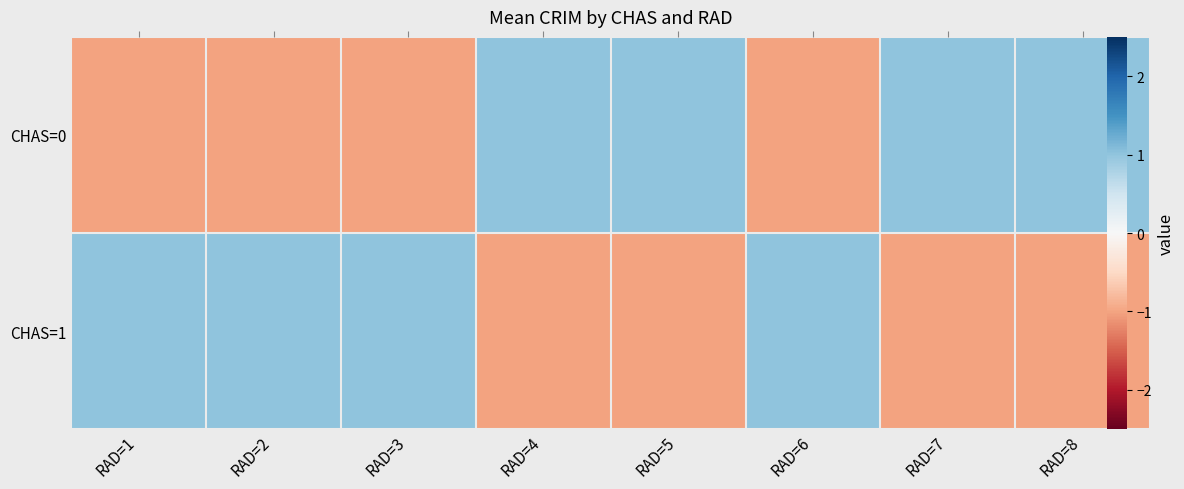

Between RAD=1 and RAD=6, which series saw the biggest shift?

CHAS=0